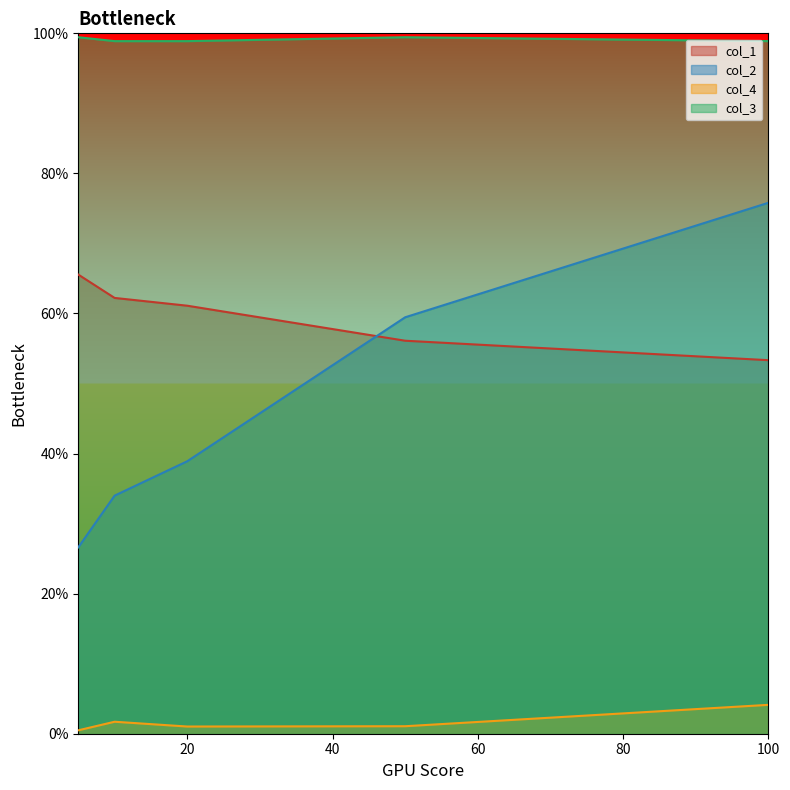

What is the sum of the col_2 values at 100 and 10?

1.1